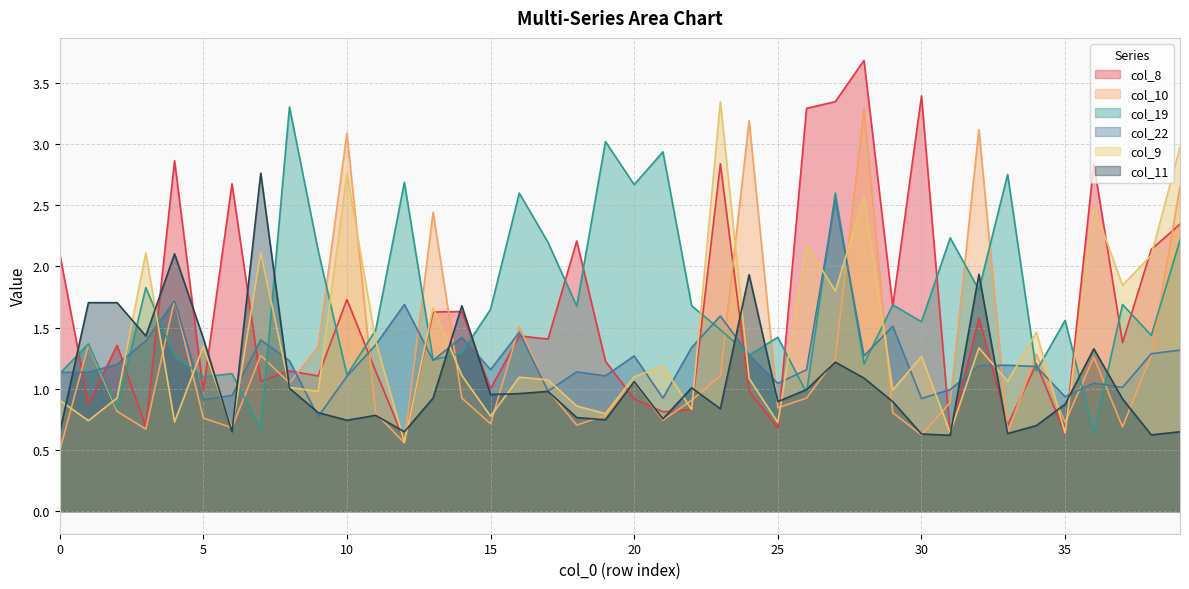

How many data points does each series have?

40